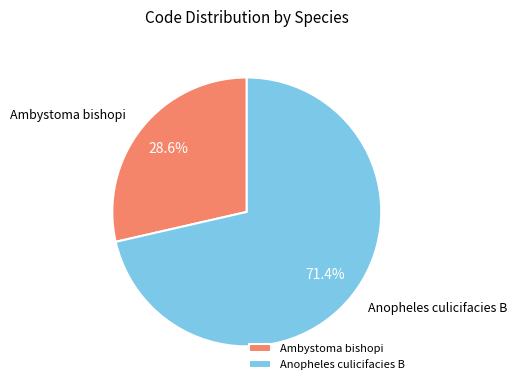

How many slices are in this pie chart?

2